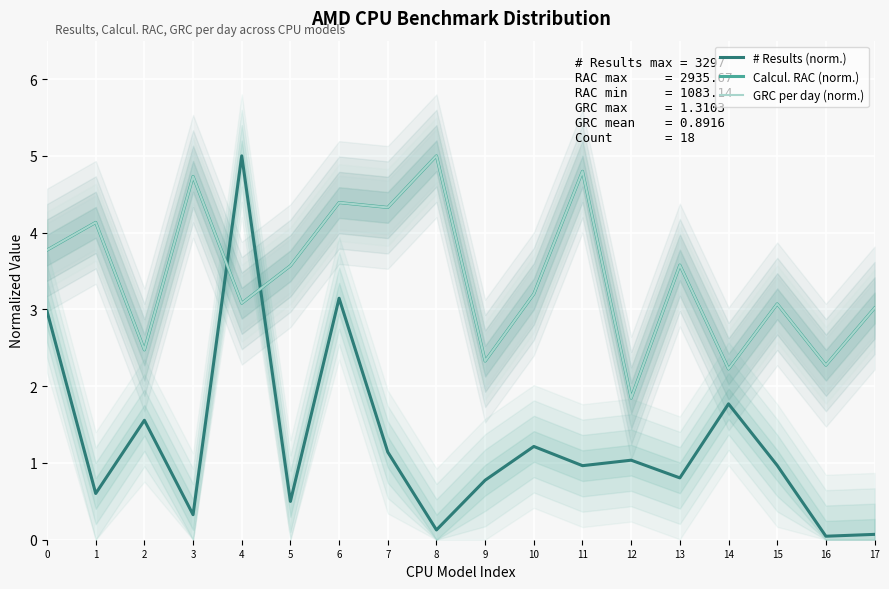

Which series changed the most between 9 and 13?

Calcul. RAC (norm.)